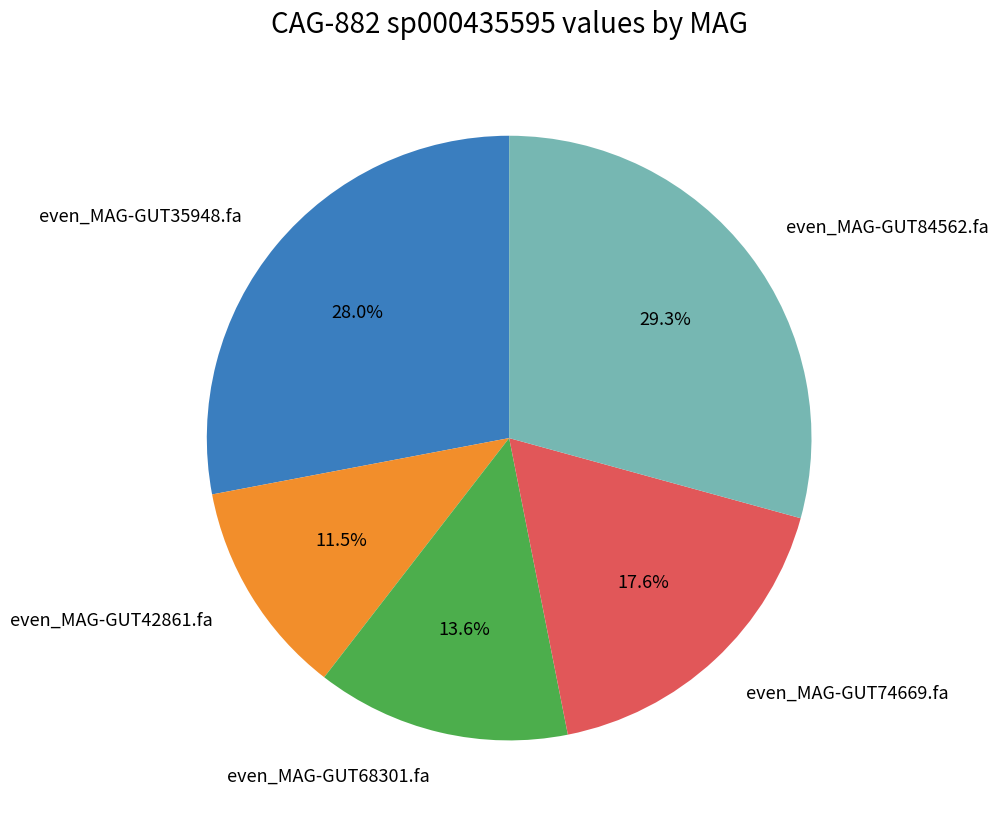

What percentage is the even_MAG-GUT84562.fa slice, to the nearest percent?

29%